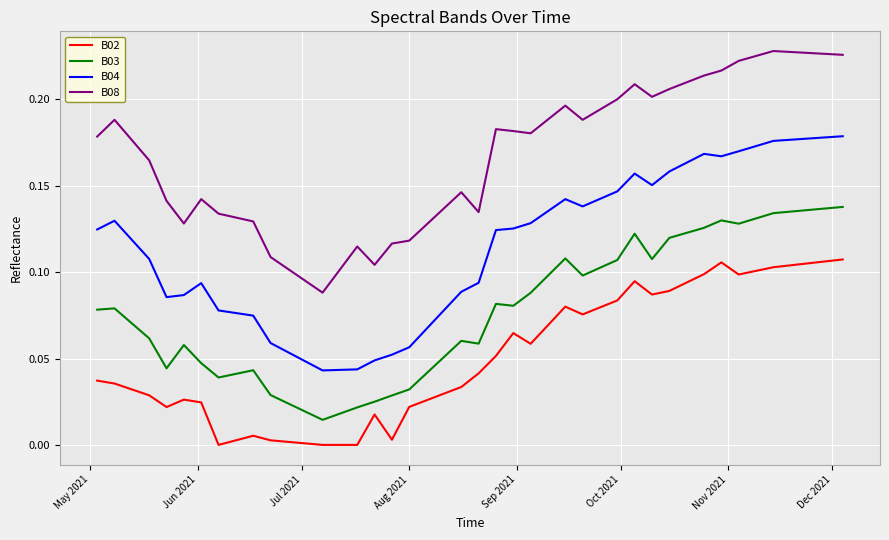

List the series in order of their overall mean, highest first.

B08, B04, B03, B02